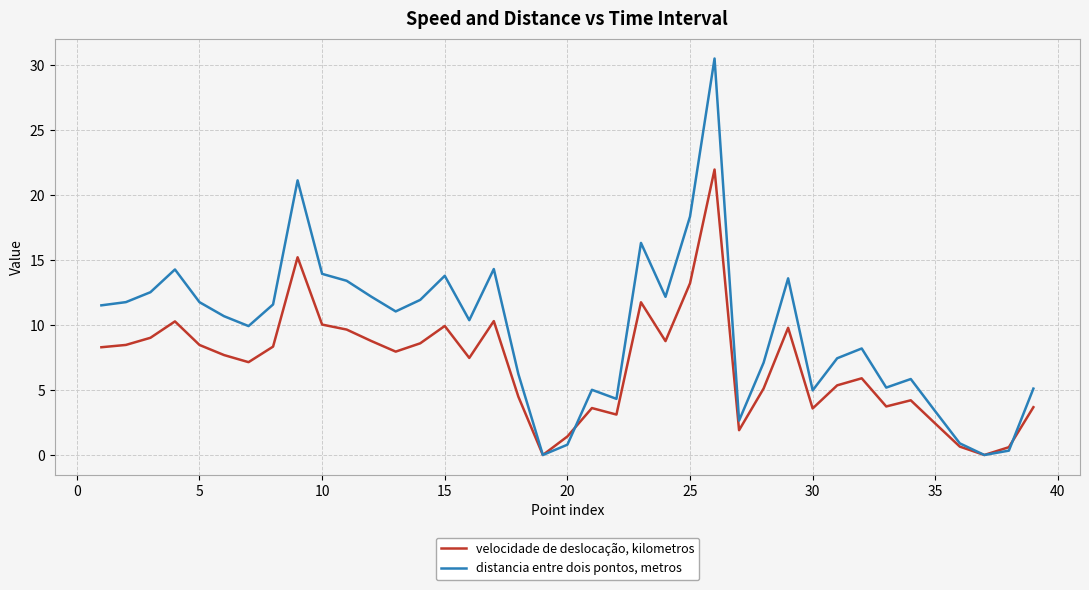

What is the maximum value for distancia entre dois pontos, metros?

30.5